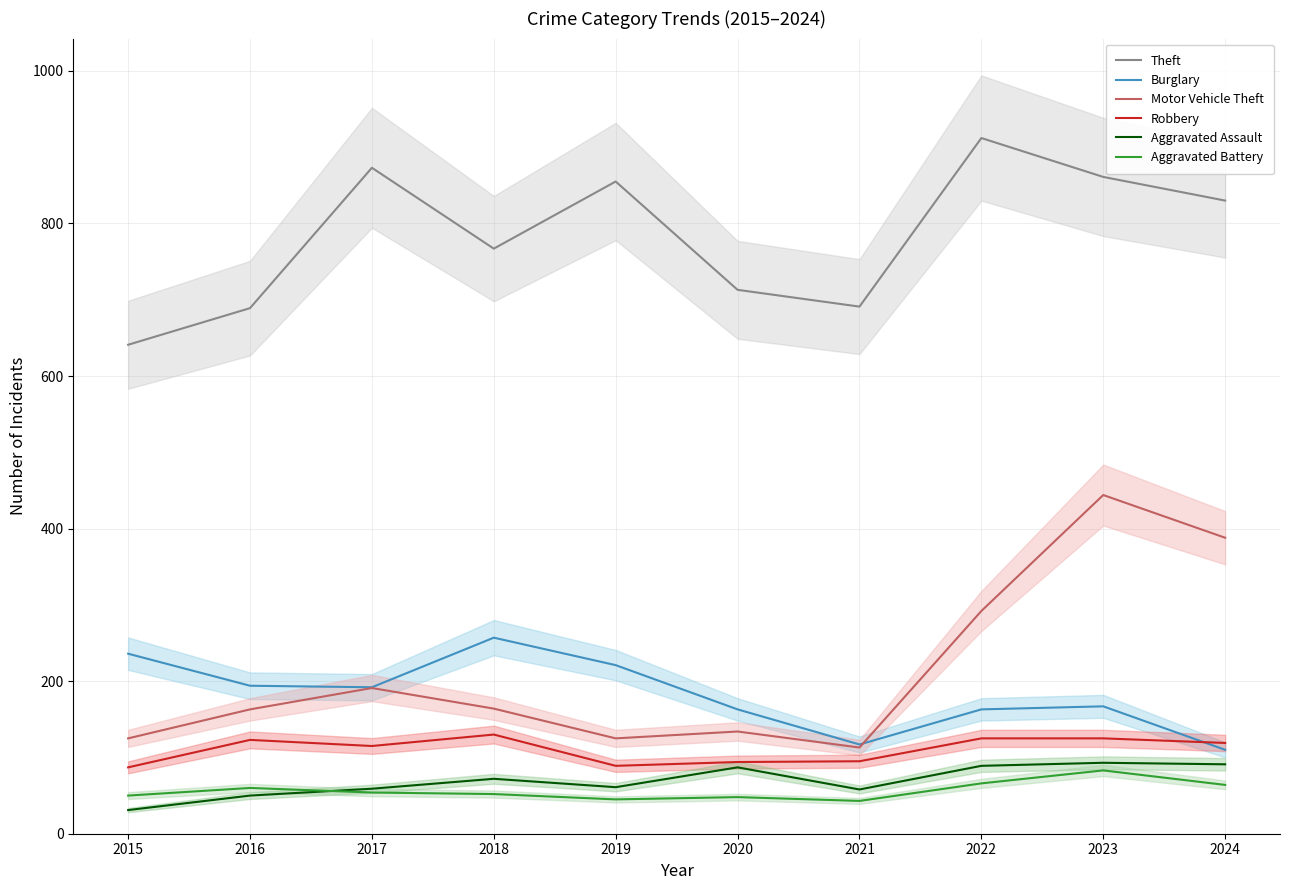

Rank the categories by Burglary value from highest to lowest.

2018, 2015, 2019, 2016, 2017, 2023, 2020, 2022, 2021, 2024